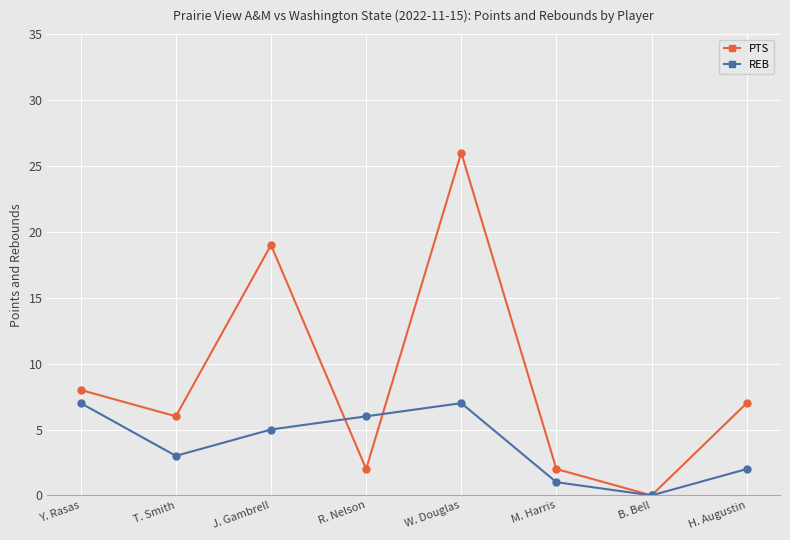

What is the label of the 5th point from the right?

R. Nelson